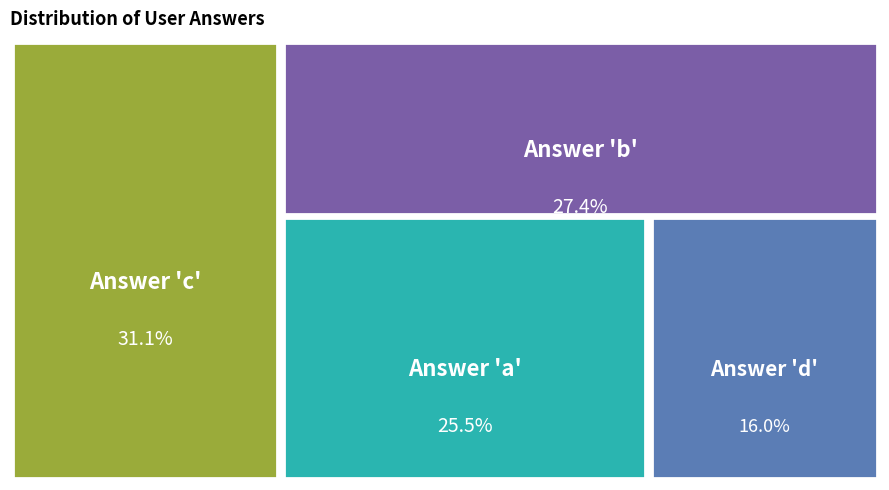

How many slices are in this pie chart?

4